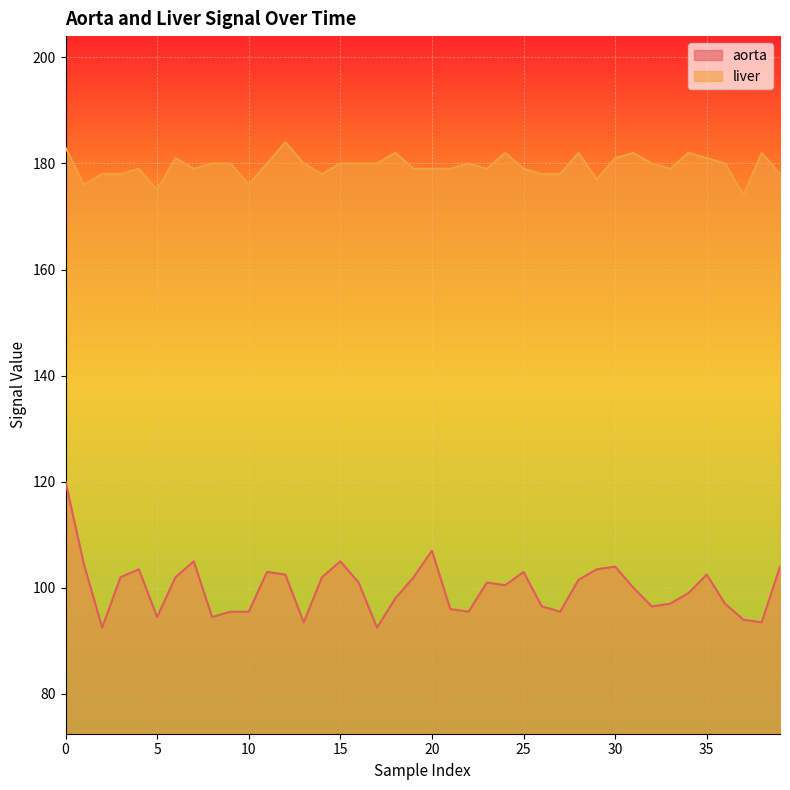

True or false: liver and aorta intersect in this chart.

False